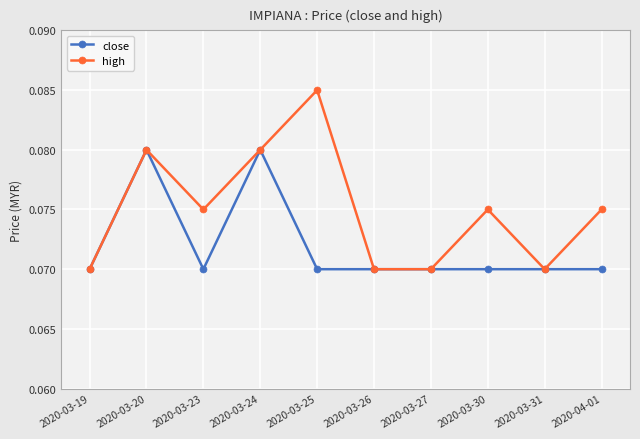

List the series in order of their overall mean, lowest first.

close, high